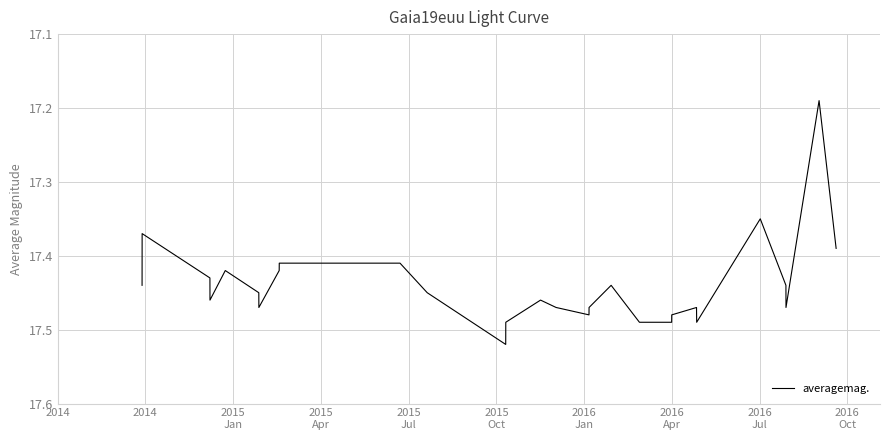

How many distinct data groups are displayed?

1